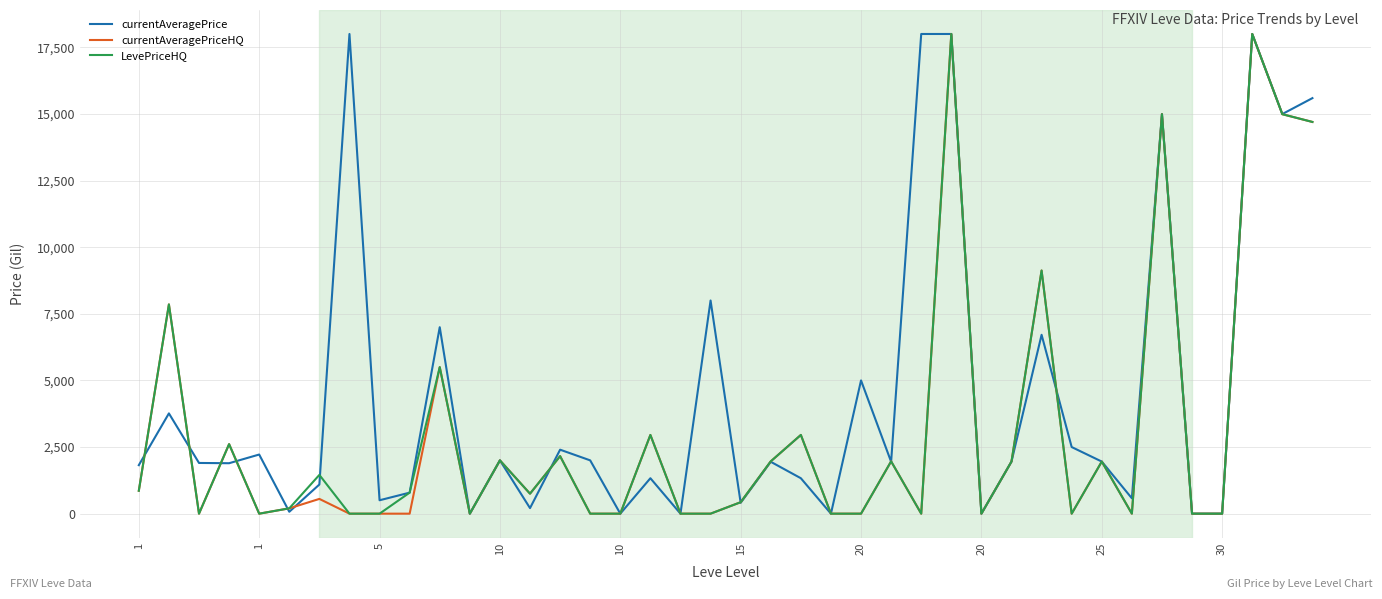

Is this an area chart (filled region under the line)?

No